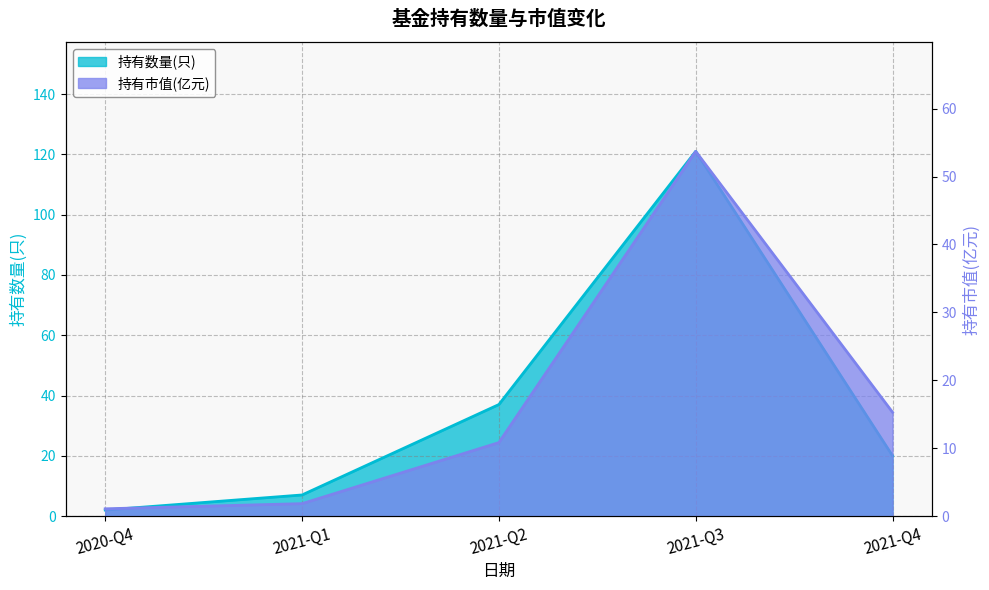

What is the difference between the second highest and minimum values in the 持有数量(只) series?

35.0